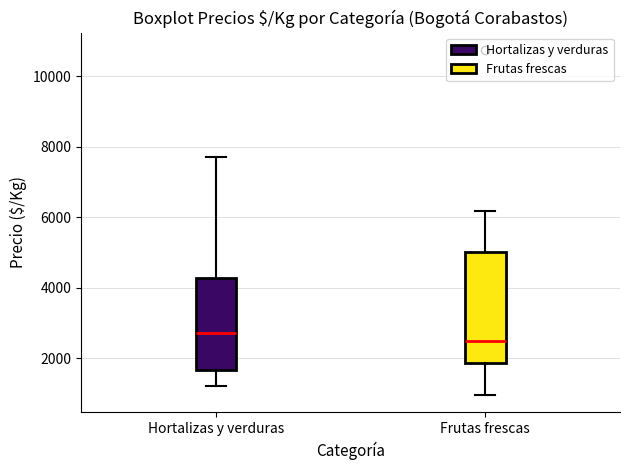

Where does the upper whisker of the box for Hortalizas y verduras end on the y-axis? The values are not printed on the chart, so give them approximately, as read against the axis.

7800